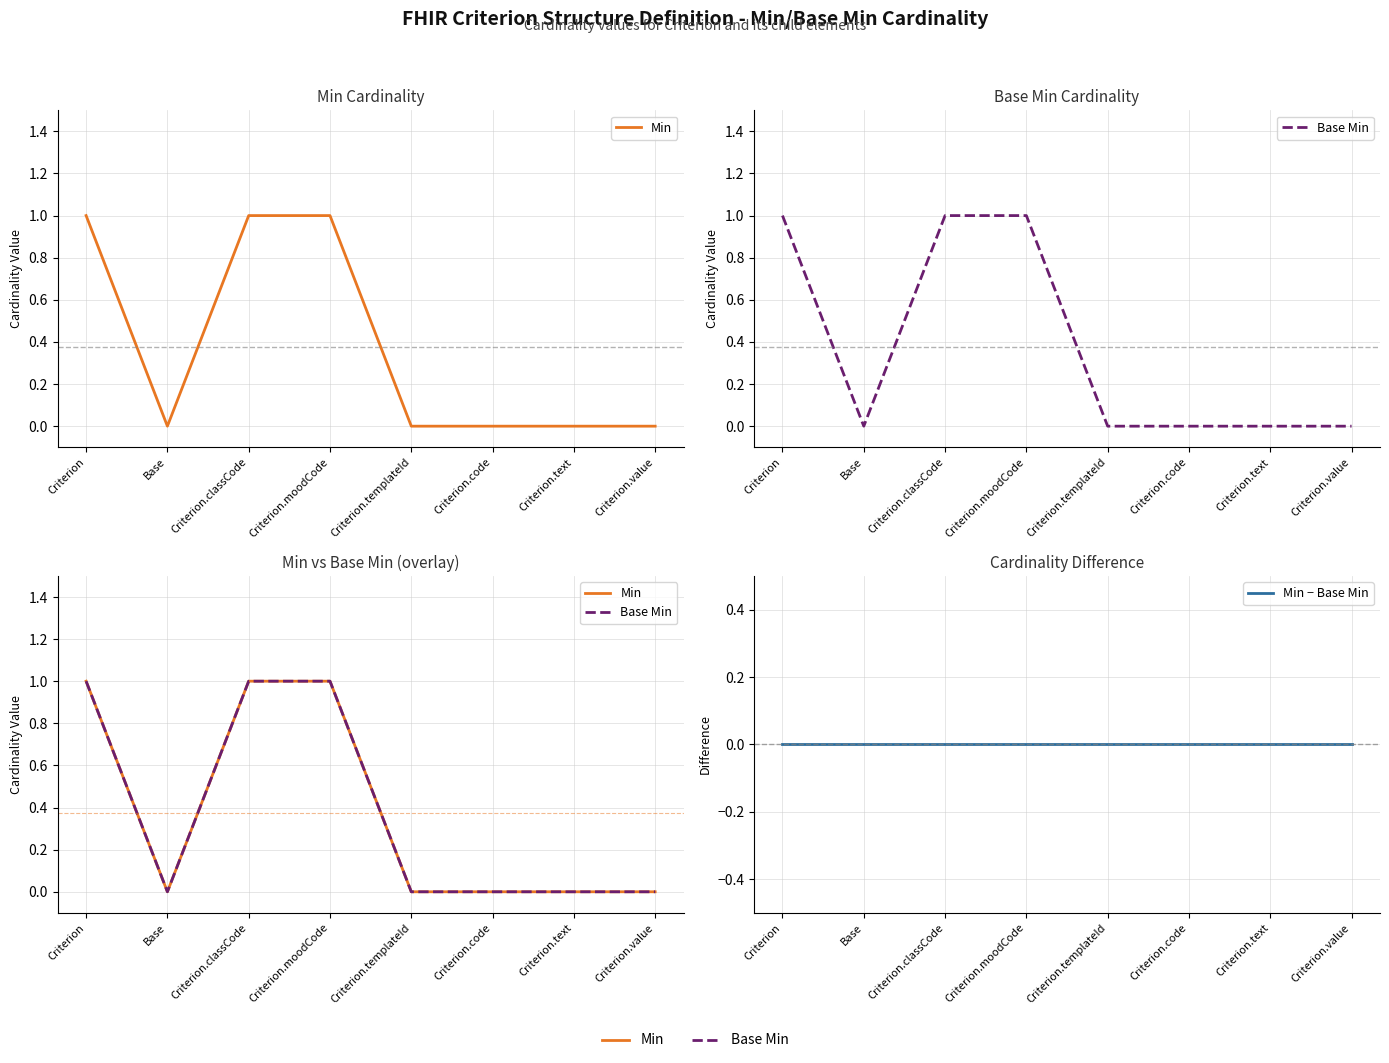

True or false: Base Min has more than 0 interior local peaks.

False